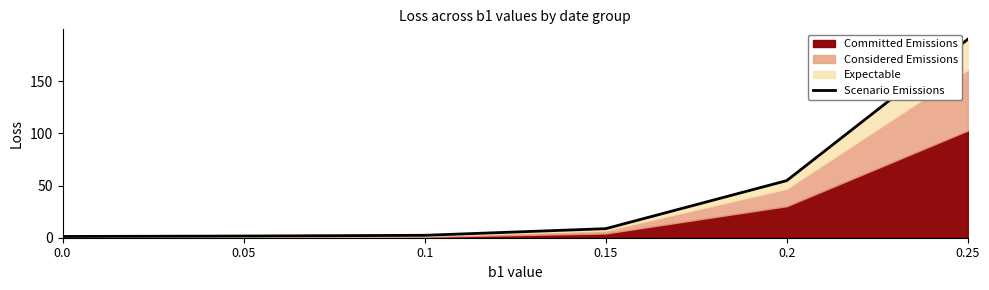

True or false: the data has more than 0 interior local peaks.

False